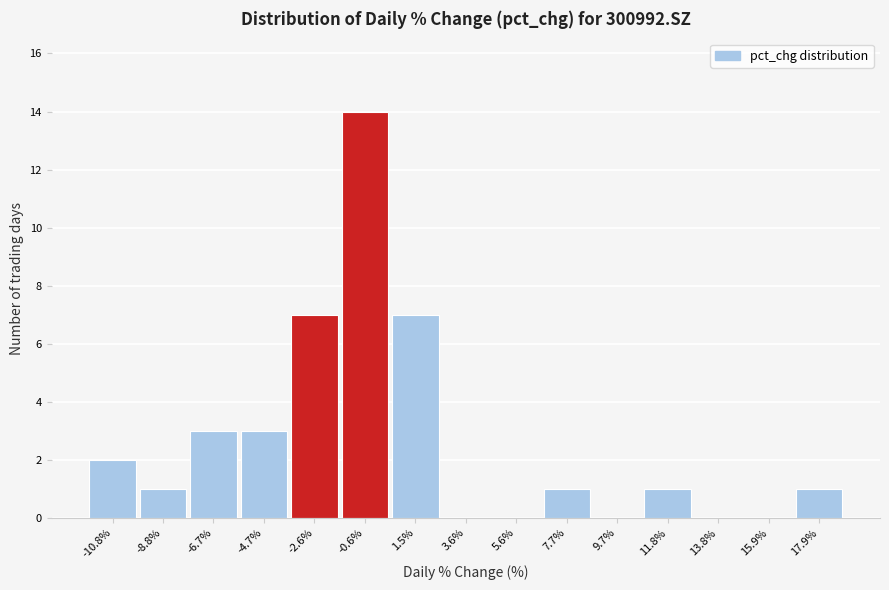

Reading right to left, what are all the values shown in this chart?

17.9%=1	15.9%=0	13.8%=0	11.8%=1	9.7%=0	7.7%=1	5.6%=0	3.6%=0	1.5%=7	-0.6%=14	-2.6%=7	-4.7%=3	-6.7%=3	-8.8%=1	-10.8%=2